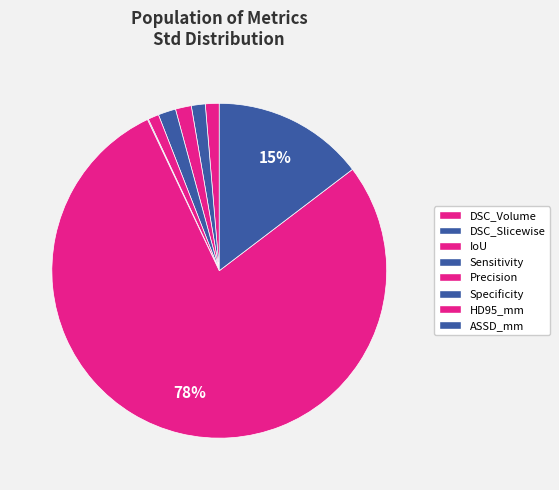

To the nearest percent, what is the difference between the largest and smallest slice percentages?

78%